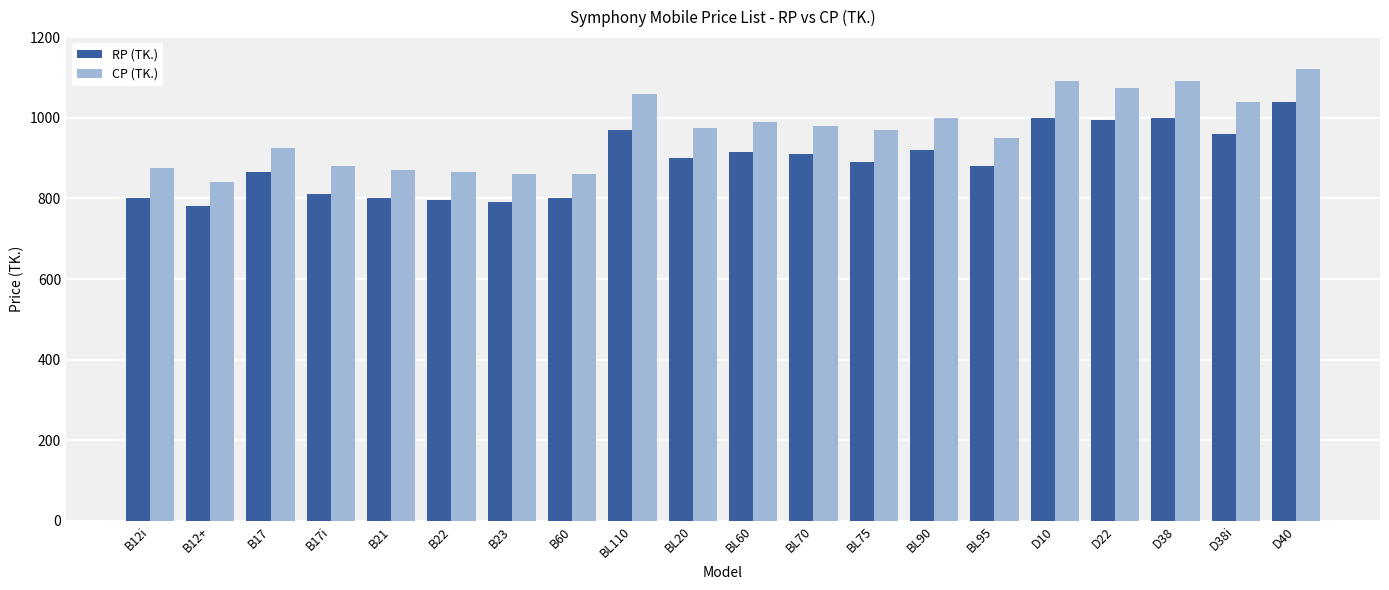

At which category is the sum across all series the highest?

D40